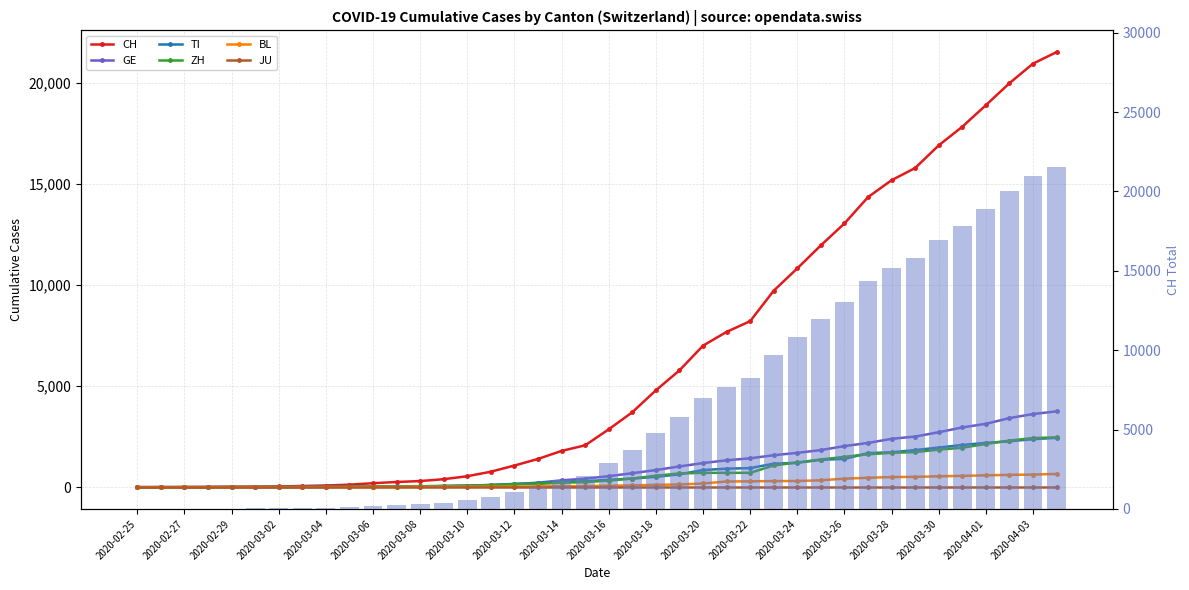

What is the average value of the TI series?

743